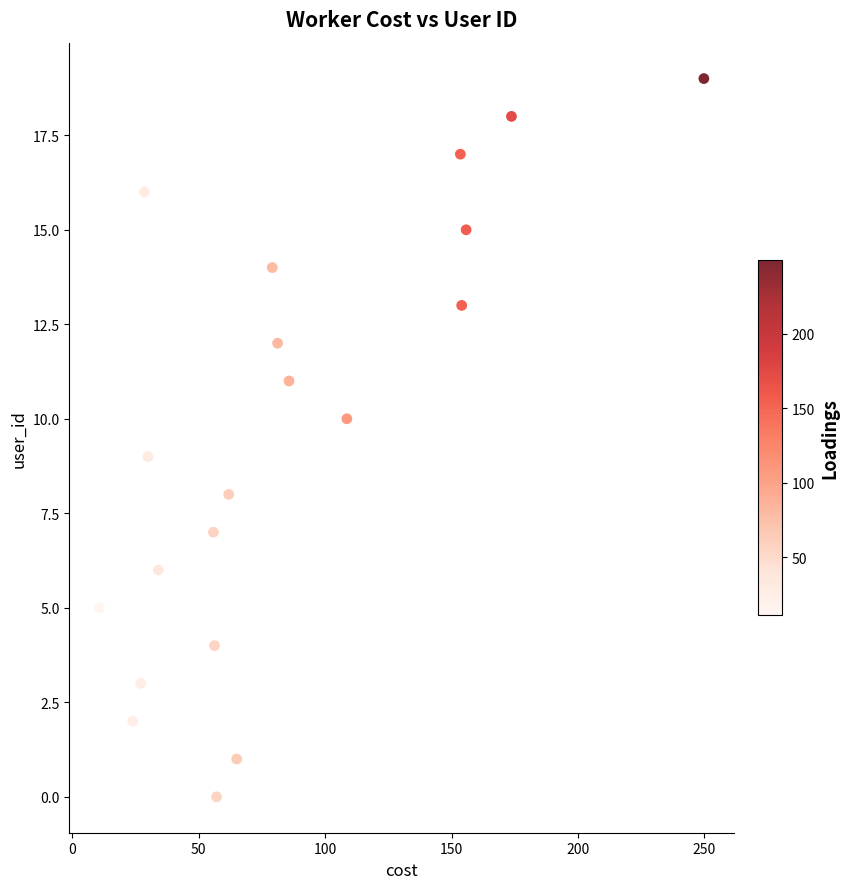

What is the range of Y values (max minus min)?

19